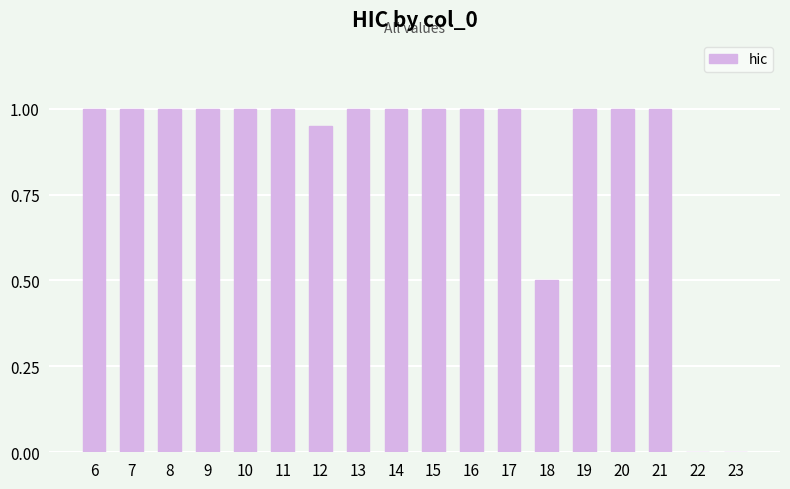

Is it true that the value at 6 is 1.0?

True